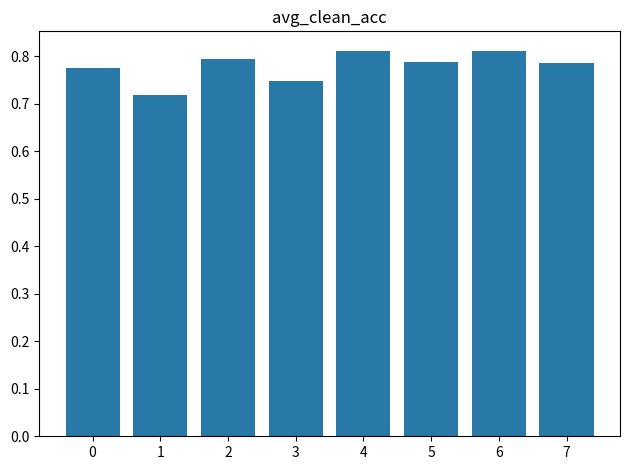

True or false: the data shows 0.5 at 3.

False